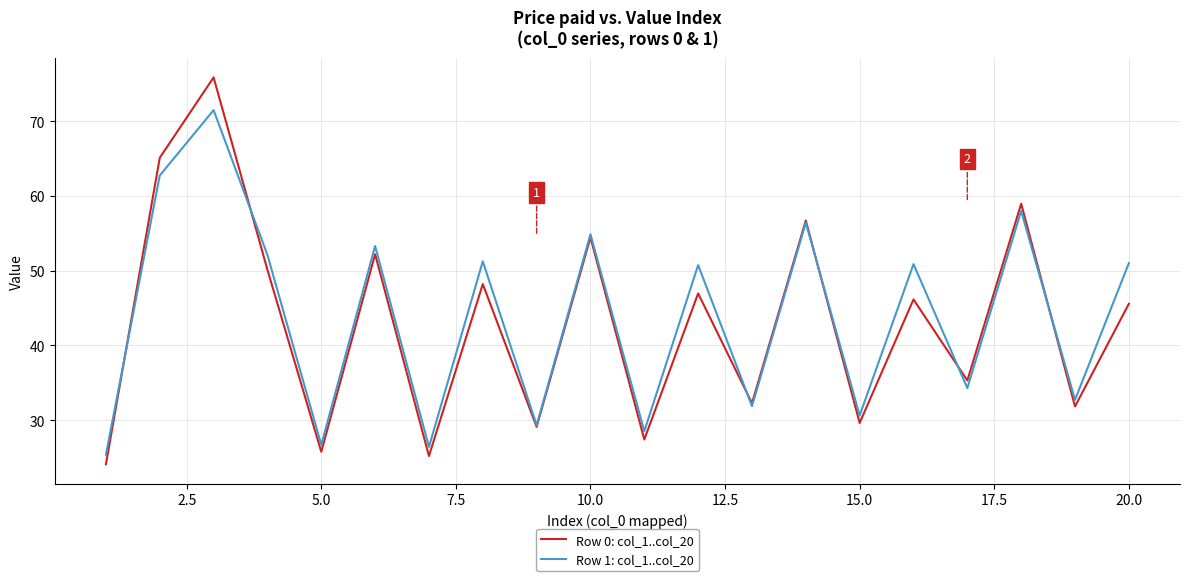

Rank the series by their maximum value, from highest to lowest.

Row 0: col_1..col_20, Row 1: col_1..col_20